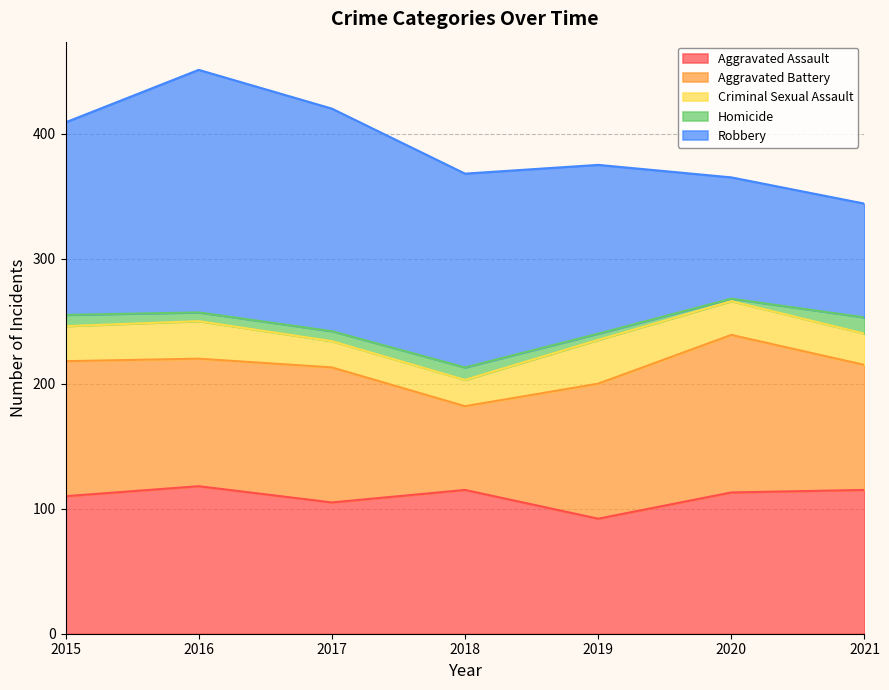

Which category has the lowest value across all series?

2020